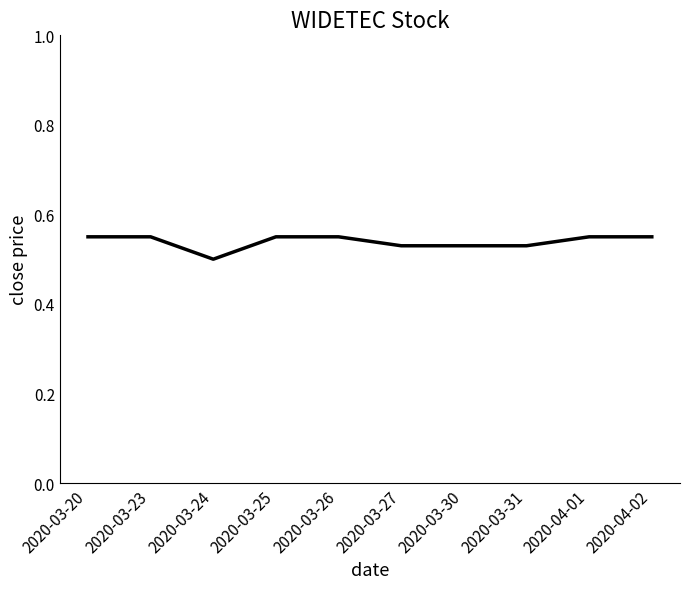

True or false: the data shows 0.4 at 2020-03-23.

False